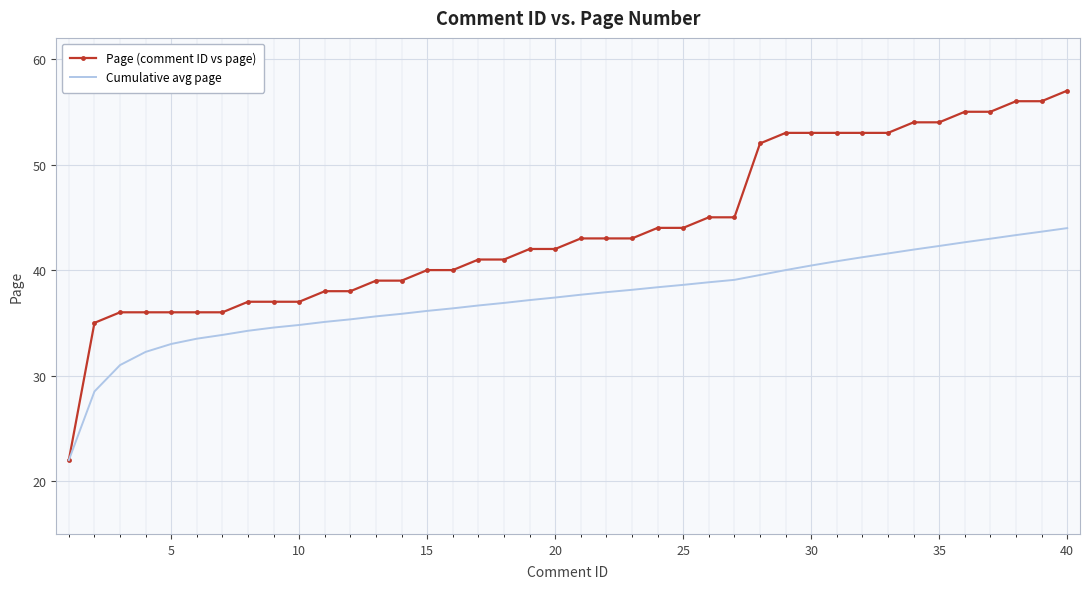

Which series has the largest total across all categories?

Page (comment ID vs page)